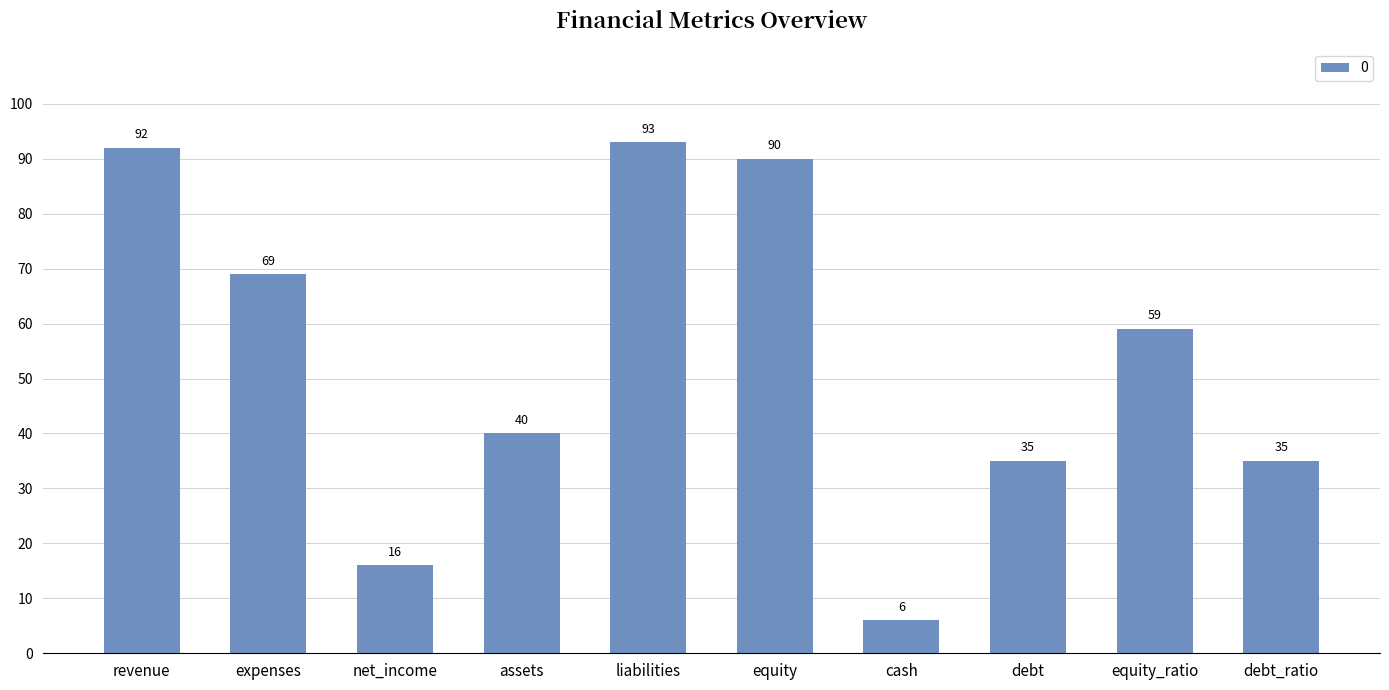

The value at equity_ratio is 20. True or false?

False